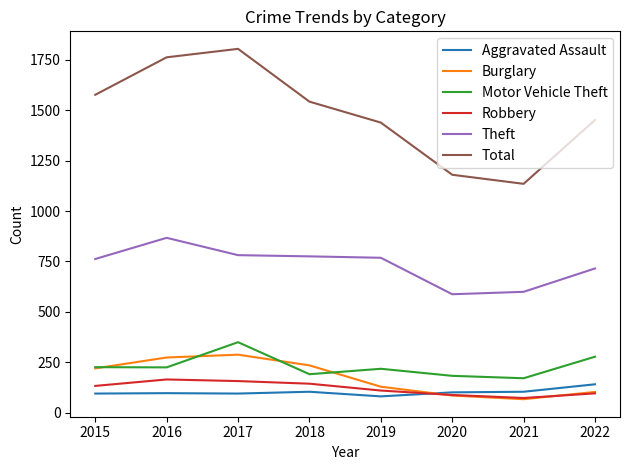

What is the minimum value for Theft?

587